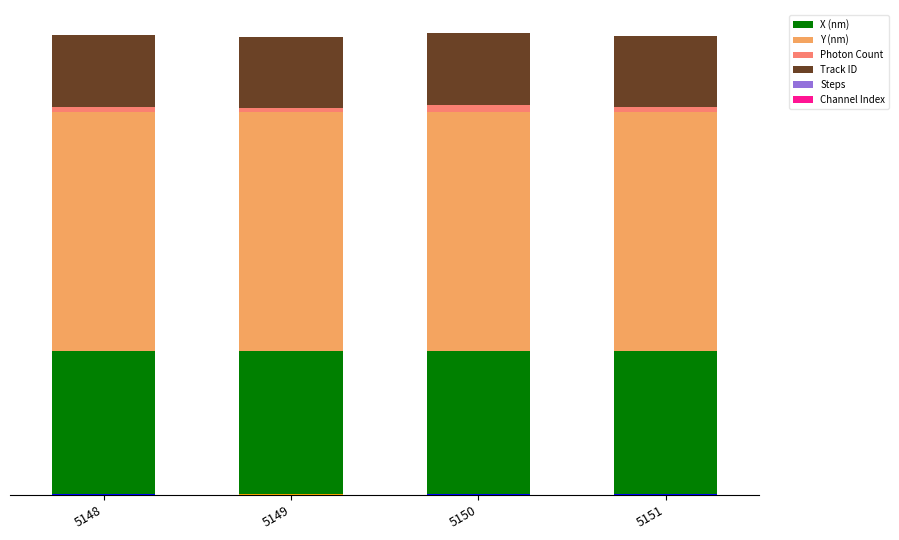

The value of Y (nm) at 5151 is 47659.7. True or false?

True